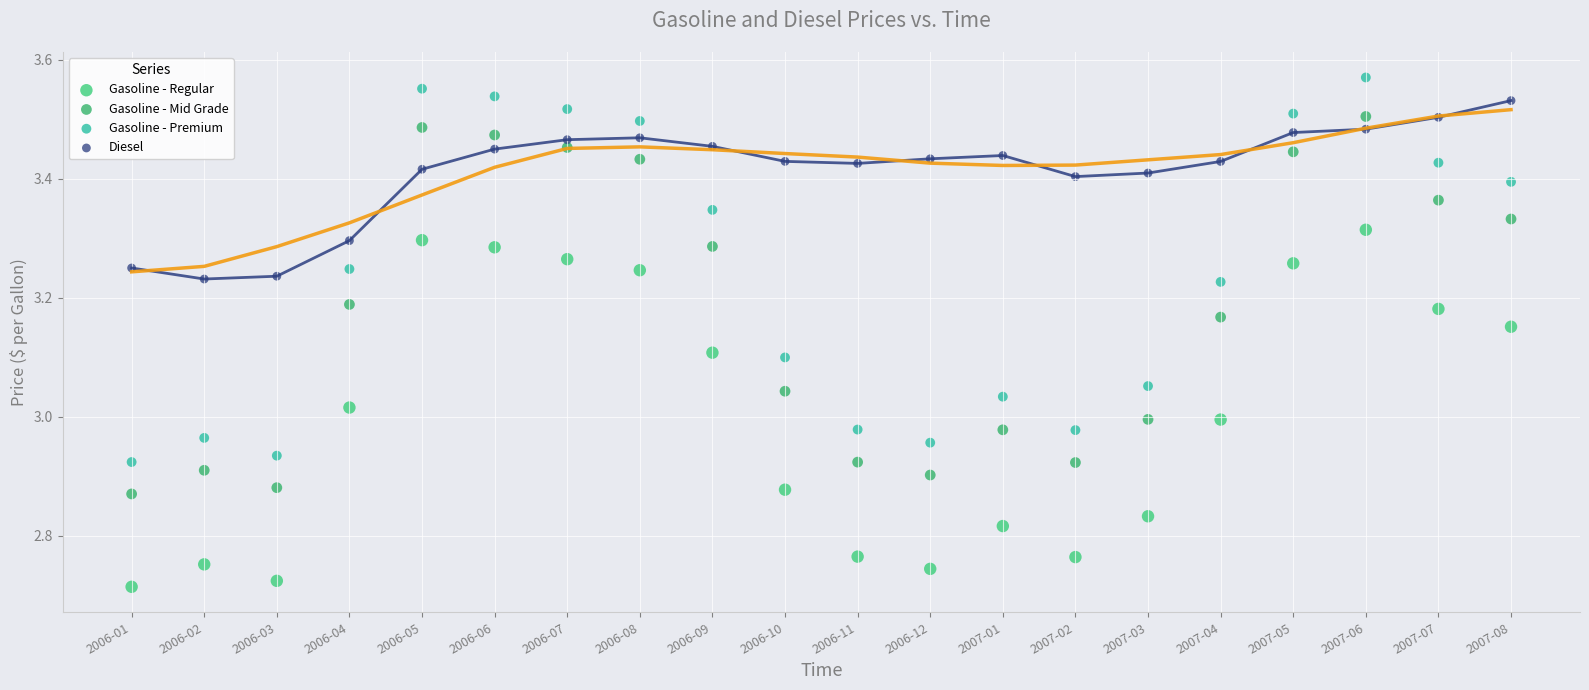

Which series contains the lowest Y value?

Gasoline - Regular